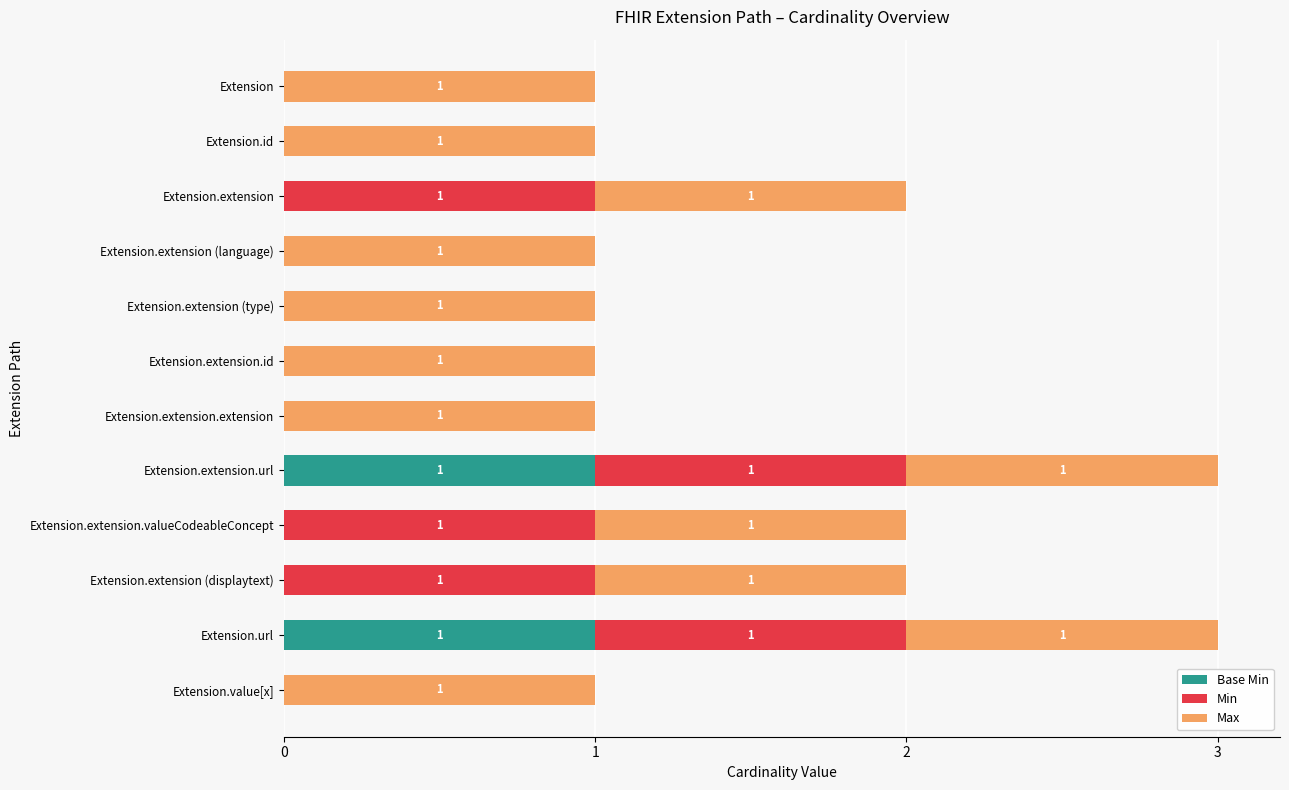

What is the total value across all series at Extension.url?

3